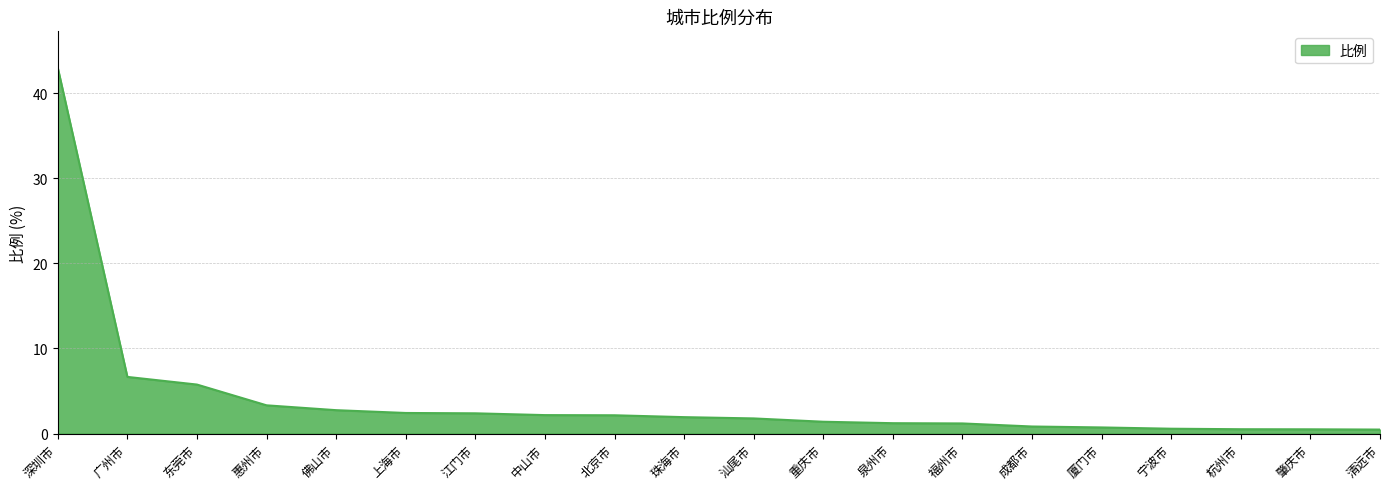

Read the value at 珠海市.

1.9